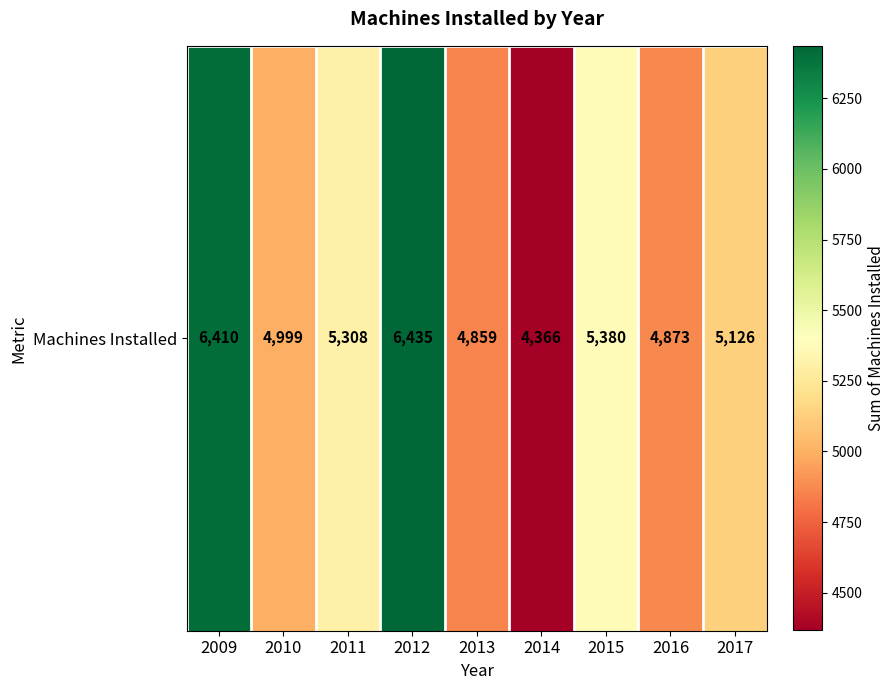

At which category does the chart reach its minimum across all series?

2014